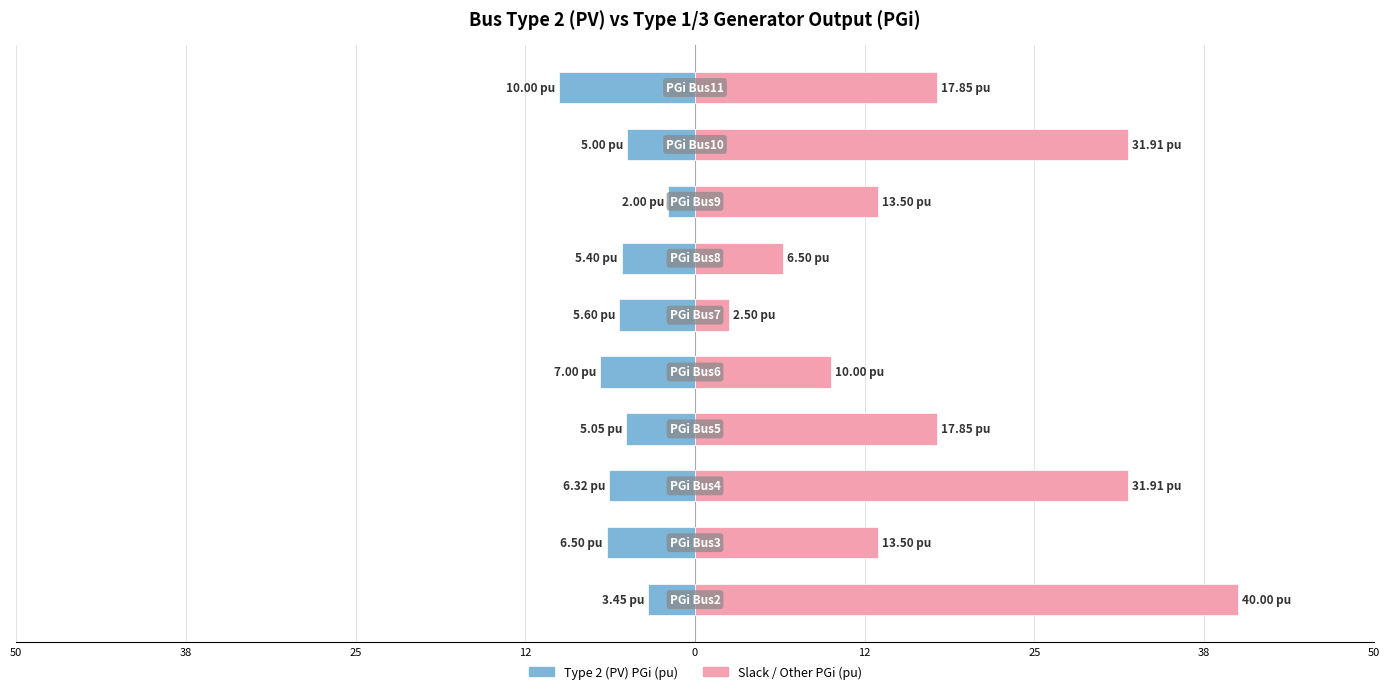

Is the value of Type 2 (PV) PGi at 50 greater than the value of Type 1 Slack / Others PGi at 9?

No